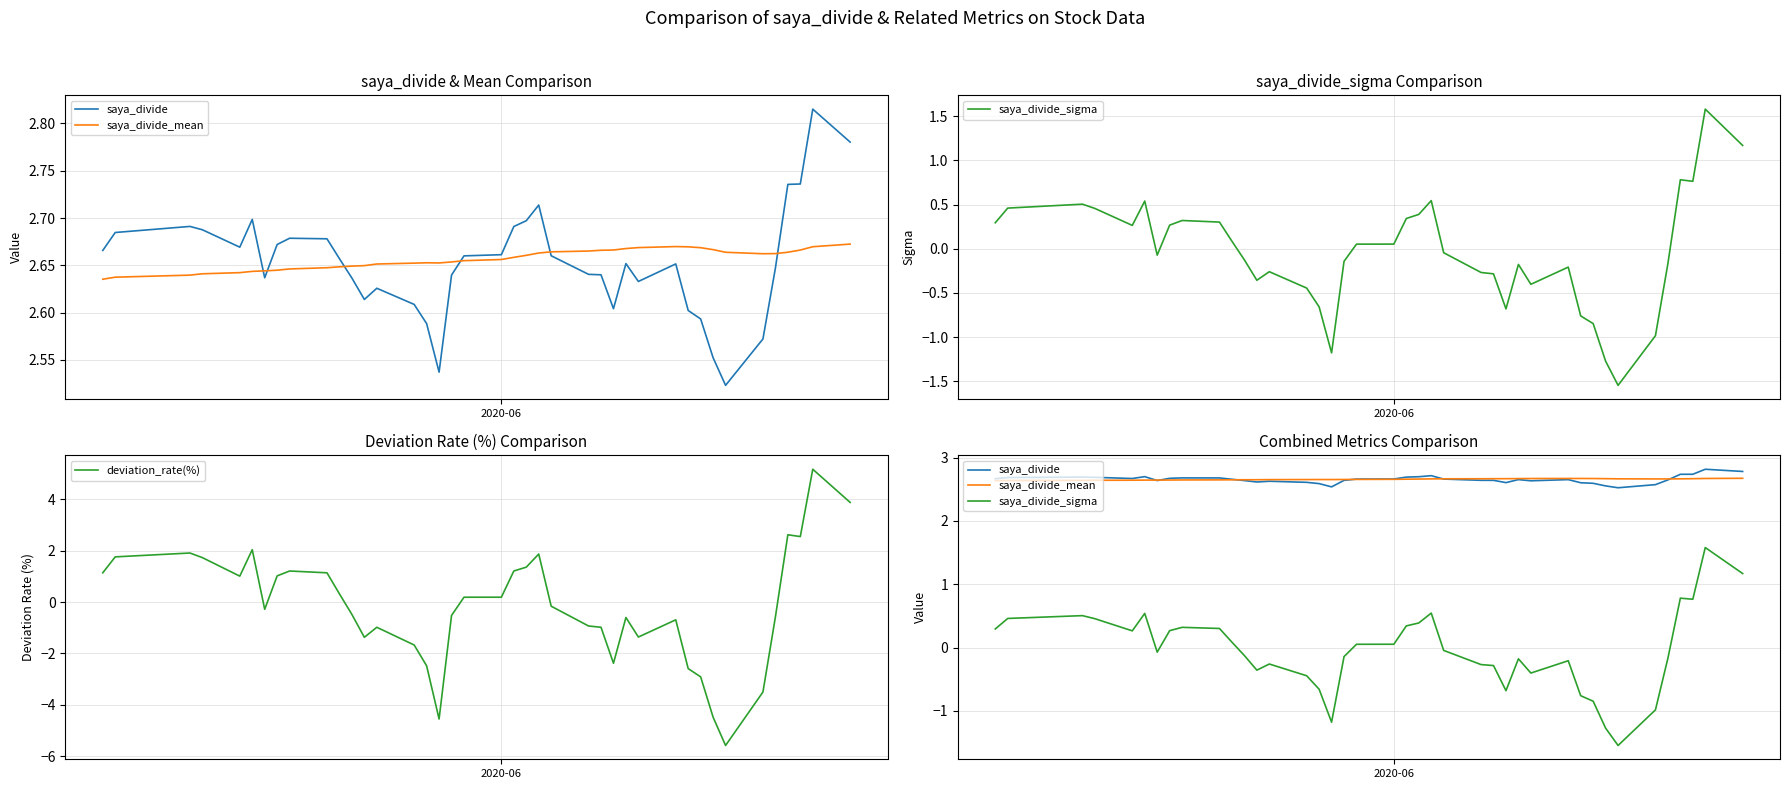

In saya_divide, how many points are lower than both neighbors (excluding endpoints)?

7